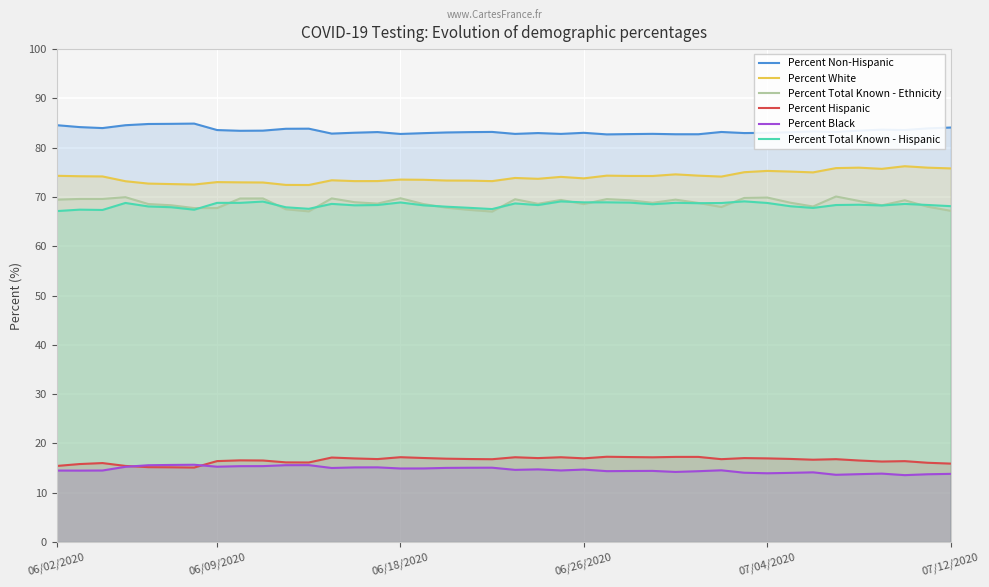

At which label does Percent White first exceed 74?

06/02/2020